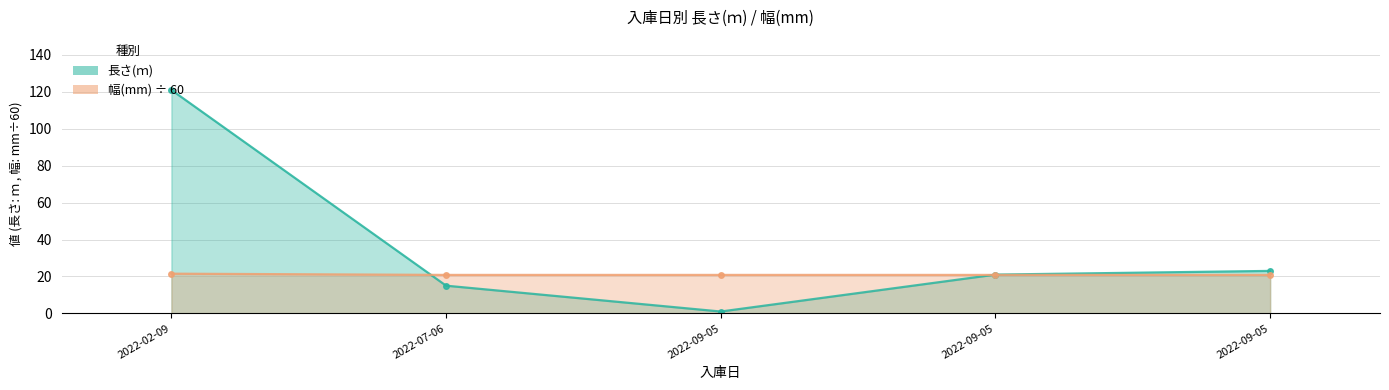

Reading left to right, transcribe all the data shown in this chart.

長さ(ｍ): 2022-02-09=121.0	2022-07-06=15.0	2022-09-05=1.0	2022-09-05=21.0	2022-09-05=23.0
幅(mm): 2022-02-09=21.5	2022-07-06=20.8	2022-09-05=20.8	2022-09-05=20.8	2022-09-05=20.8